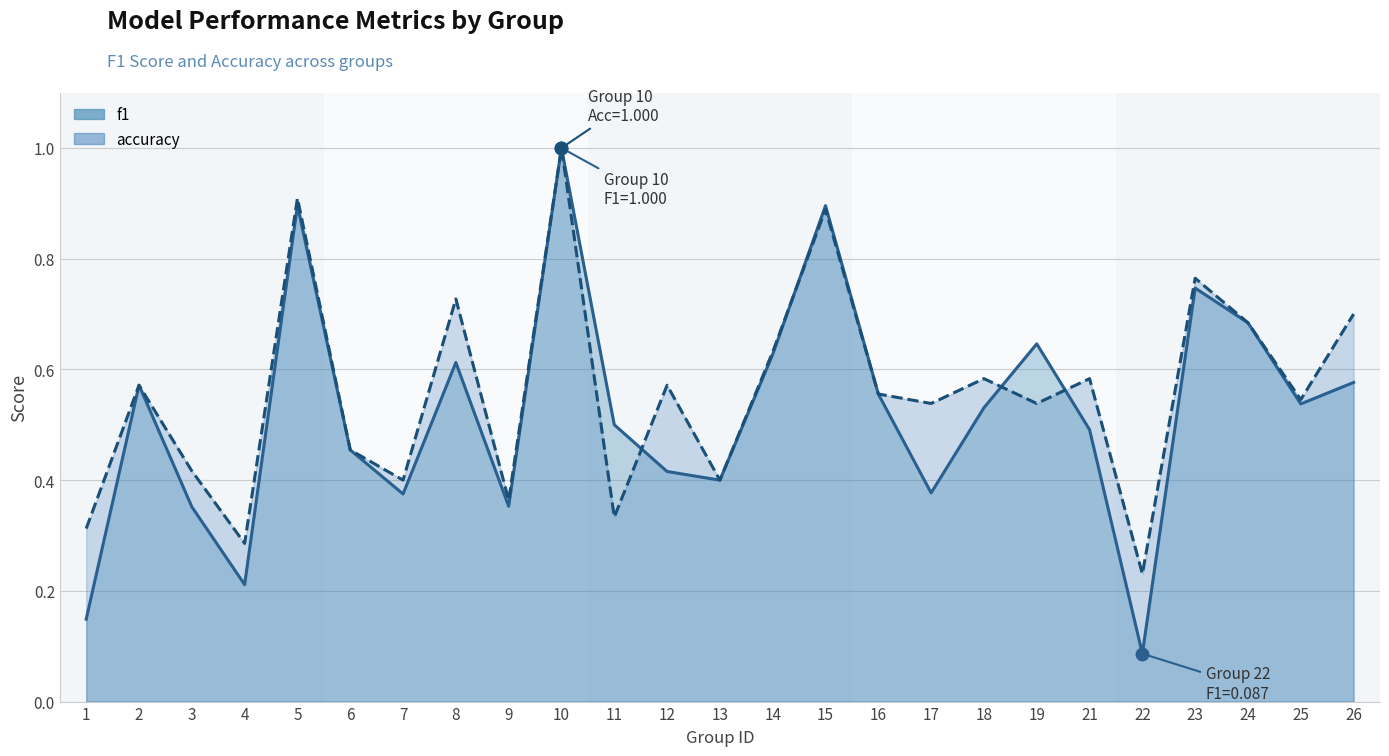

Between 6 and 9, which is larger?

6